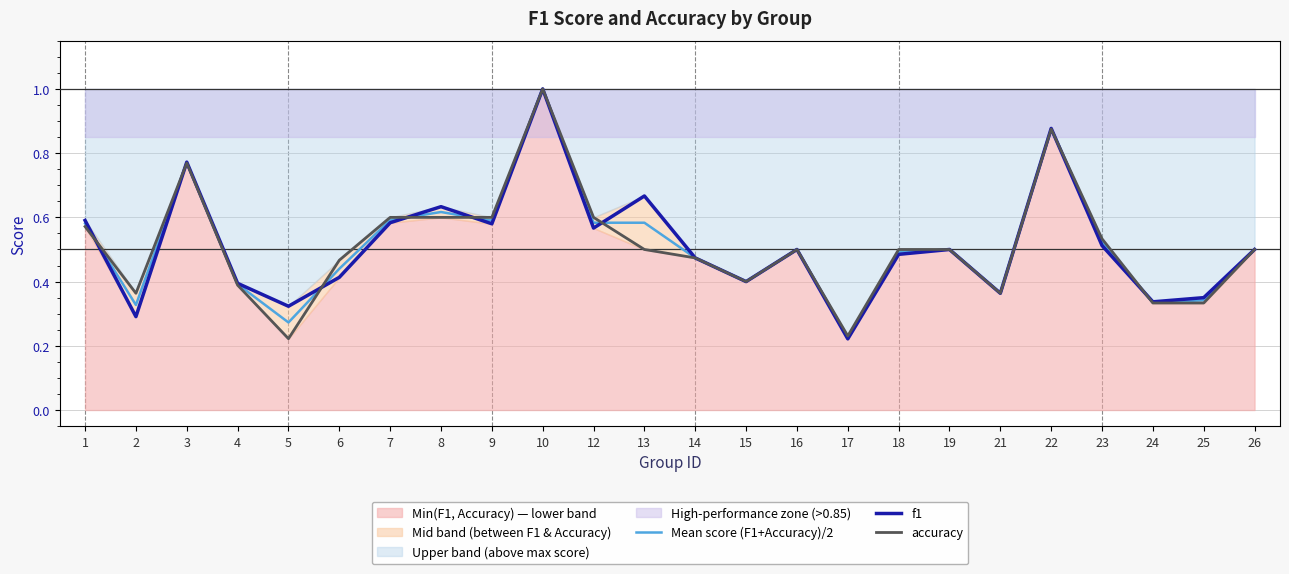

Reading left to right, extract all data points from this chart.

Mean score (F1+Accuracy)/2: 1=0.6	2=0.3	3=0.8	4=0.4	5=0.3	6=0.4	7=0.6	8=0.6	9=0.6	10=1.0	12=0.6	13=0.6	14=0.5	15=0.4	16=0.5	17=0.2	18=0.5	19=0.5	21=0.4	22=0.9	23=0.5	24=0.3	25=0.3	26=0.5
f1: 1=0.6	2=0.3	3=0.8	4=0.4	5=0.3	6=0.4	7=0.6	8=0.6	9=0.6	10=1.0	12=0.6	13=0.7	14=0.5	15=0.4	16=0.5	17=0.2	18=0.5	19=0.5	21=0.4	22=0.9	23=0.5	24=0.3	25=0.4	26=0.5
accuracy: 1=0.6	2=0.4	3=0.8	4=0.4	5=0.2	6=0.5	7=0.6	8=0.6	9=0.6	10=1.0	12=0.6	13=0.5	14=0.5	15=0.4	16=0.5	17=0.2	18=0.5	19=0.5	21=0.4	22=0.9	23=0.5	24=0.3	25=0.3	26=0.5